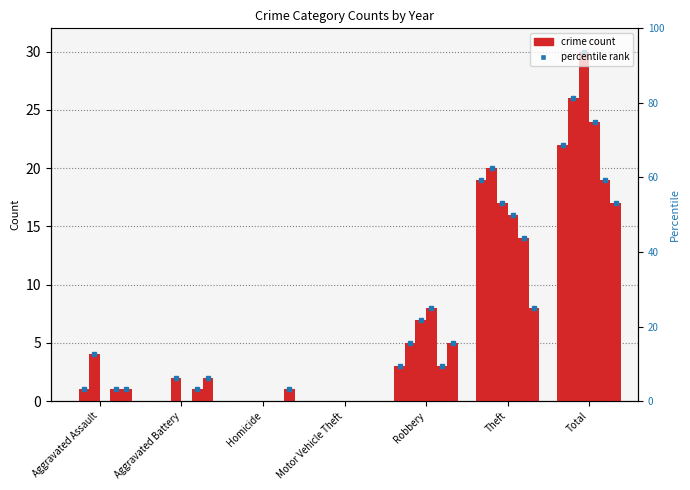

Which series has the largest total across all categories?

2017